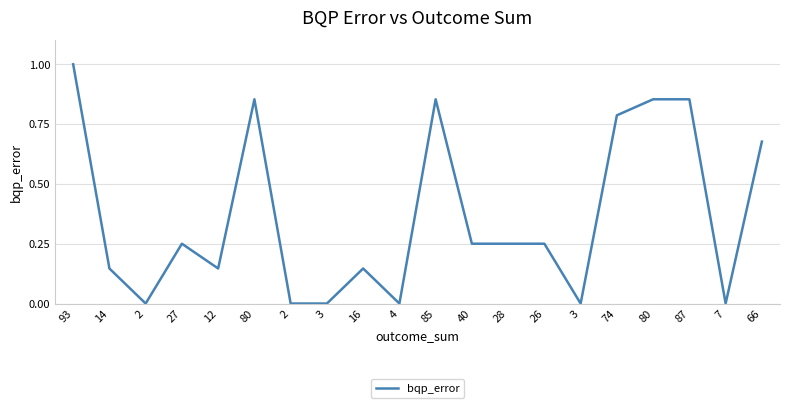

List the labels in order of value, smallest first.

4, 3, 2, 2, 7, 3, 14, 12, 16, 26, 28, 40, 27, 66, 74, 85, 87, 80, 80, 93